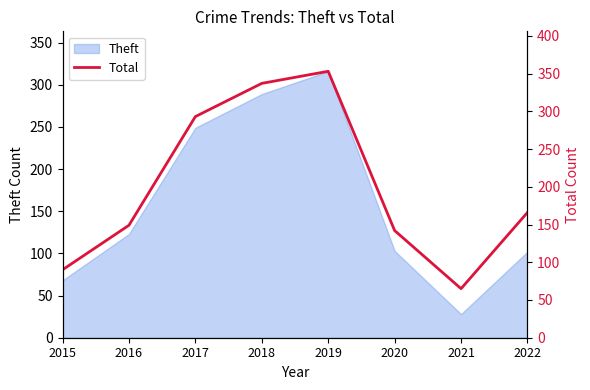

At which label is Theft closest to 172?

2016